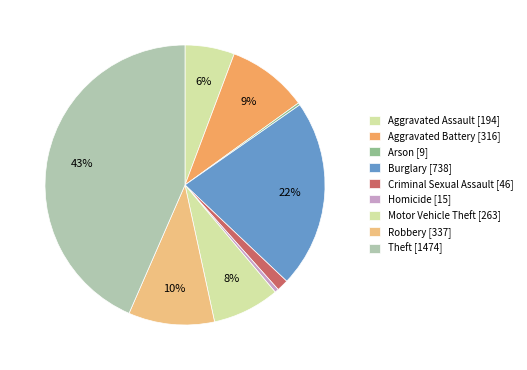

What portion of the pie excludes Theft?

56.5%